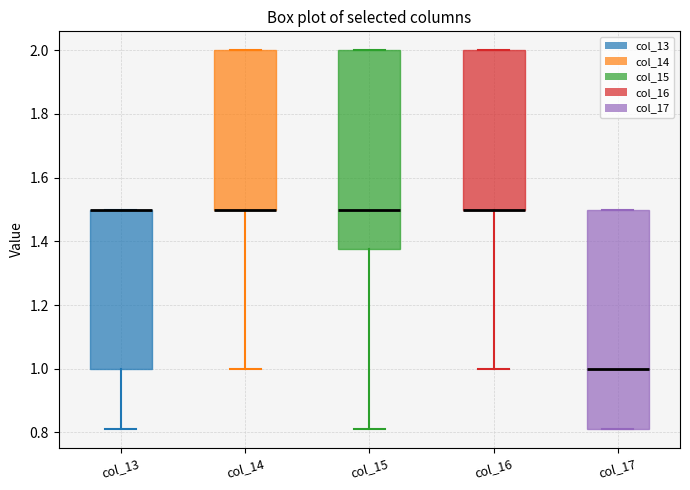

Which box is the tallest, from its lower edge to its upper edge?

col_17